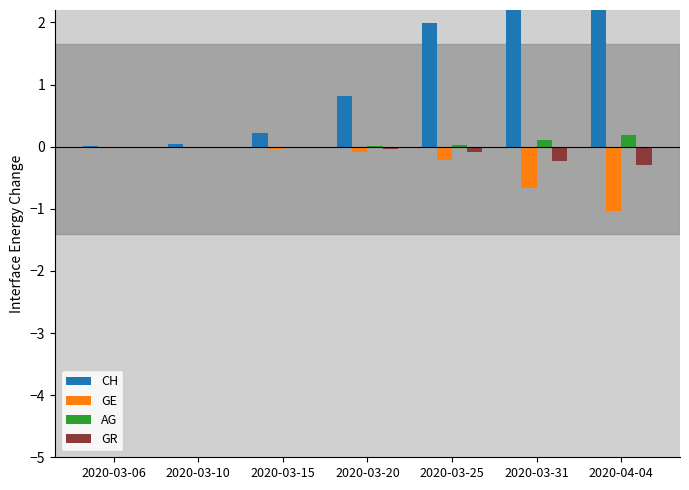

The AG series shows 0.0 at 2020-03-10. True or false?

True